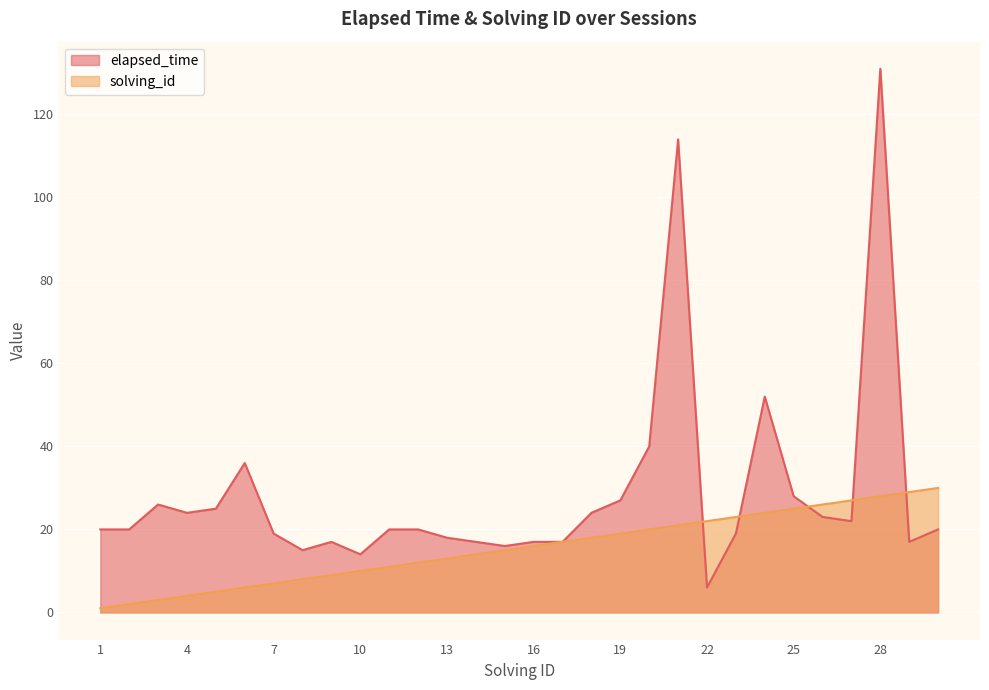

List the labels in order of solving_id value, largest first.

30, 29, 28, 27, 26, 25, 24, 23, 22, 21, 20, 19, 18, 17, 16, 15, 14, 13, 12, 11, 10, 9, 8, 7, 6, 5, 4, 3, 2, 1